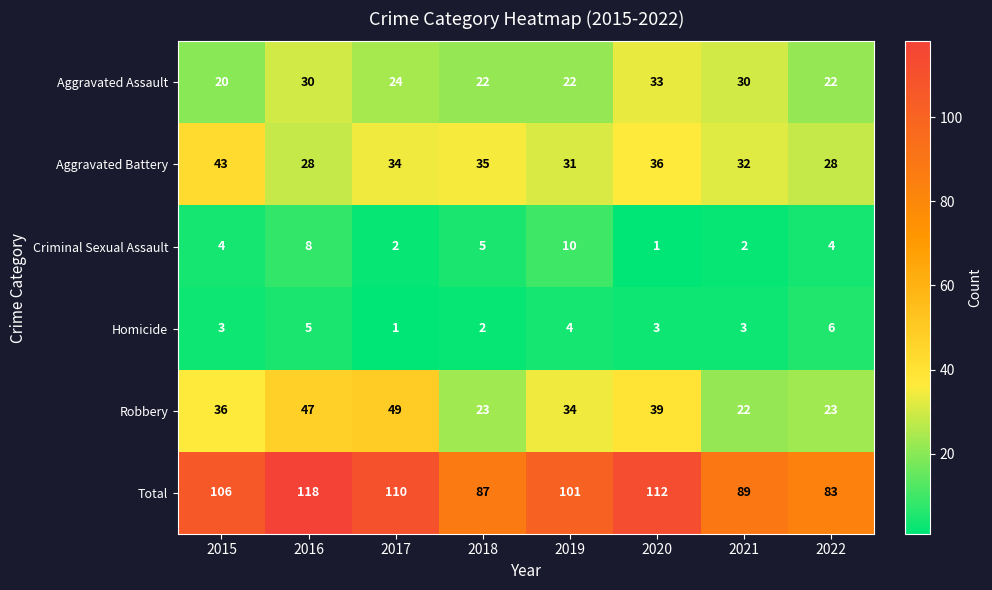

What is the approximate value of Homicide at 2016?

5